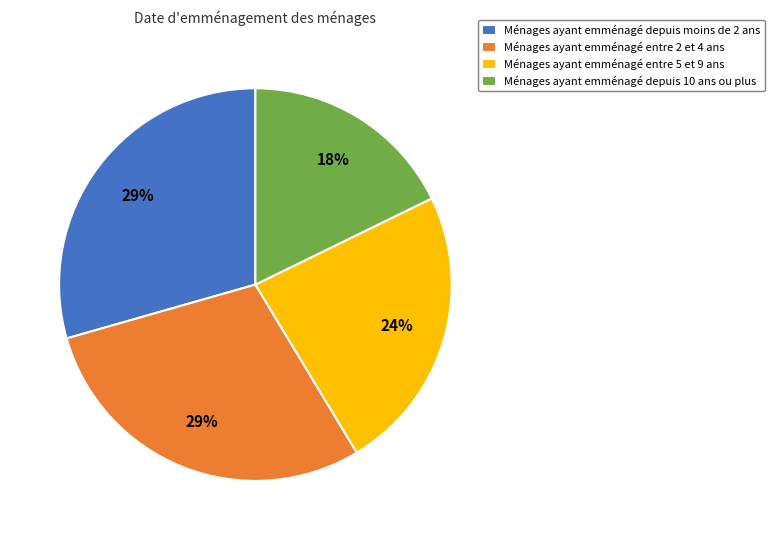

How many slices are in this pie chart?

4